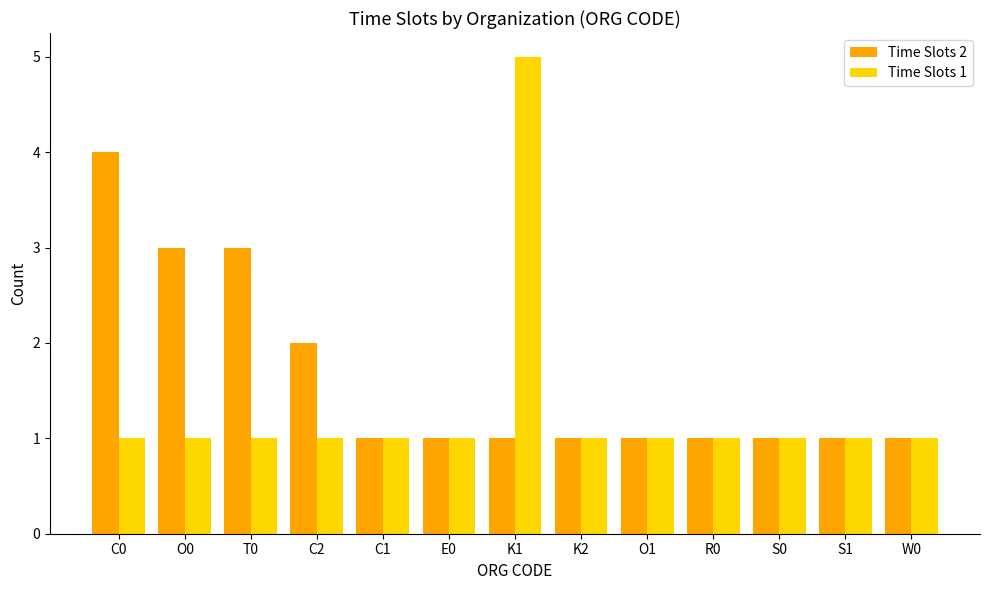

What is the label of the 8th bar from the left?

K2